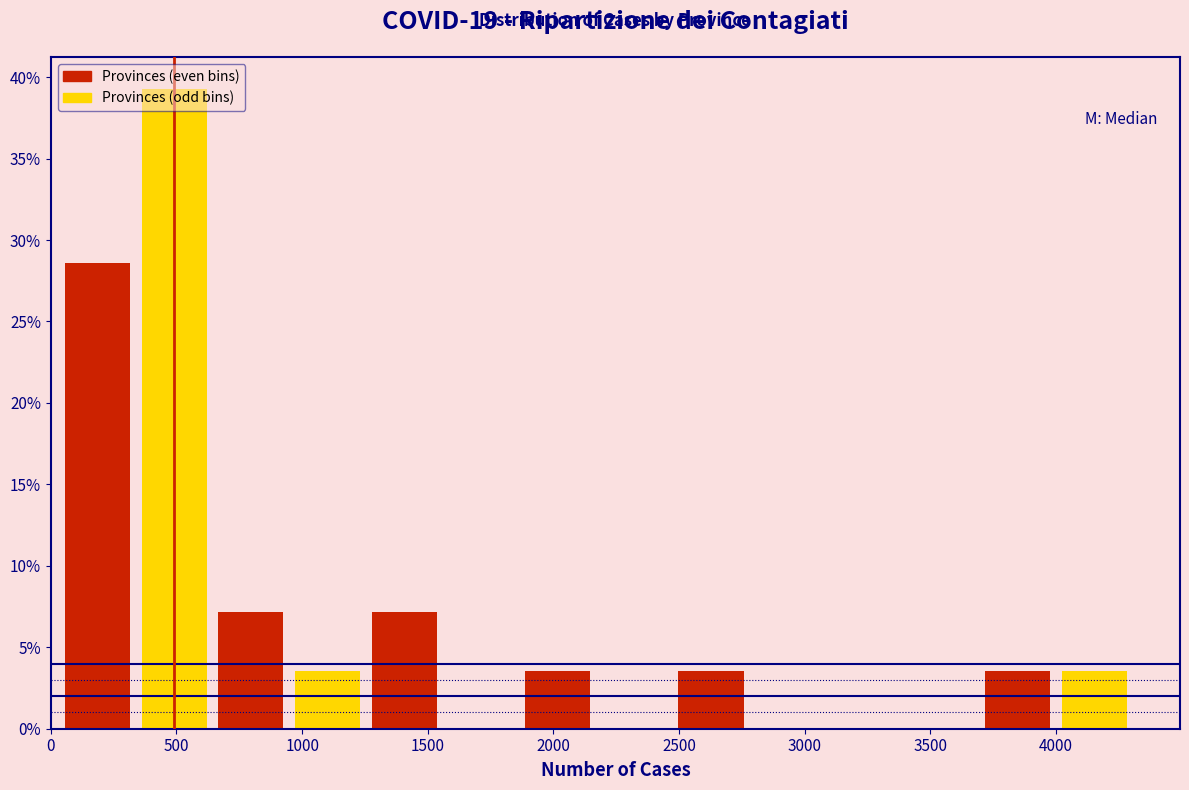

Over which range of the x-axis is the bar tallest?

350 to 650